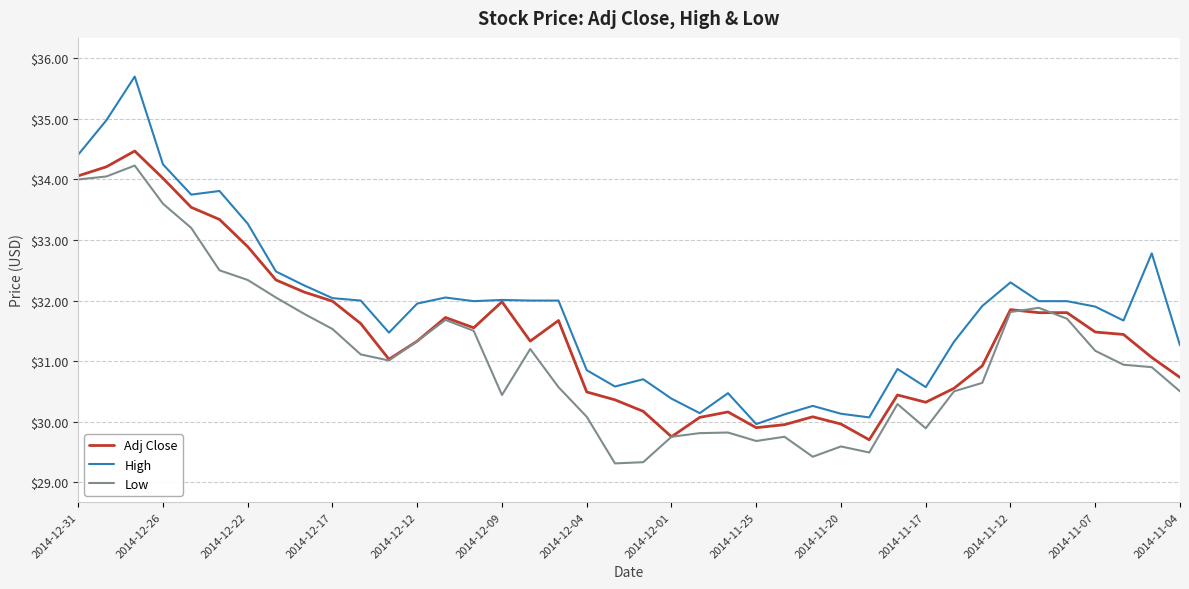

What is the maximum value shown in the chart?

35.7